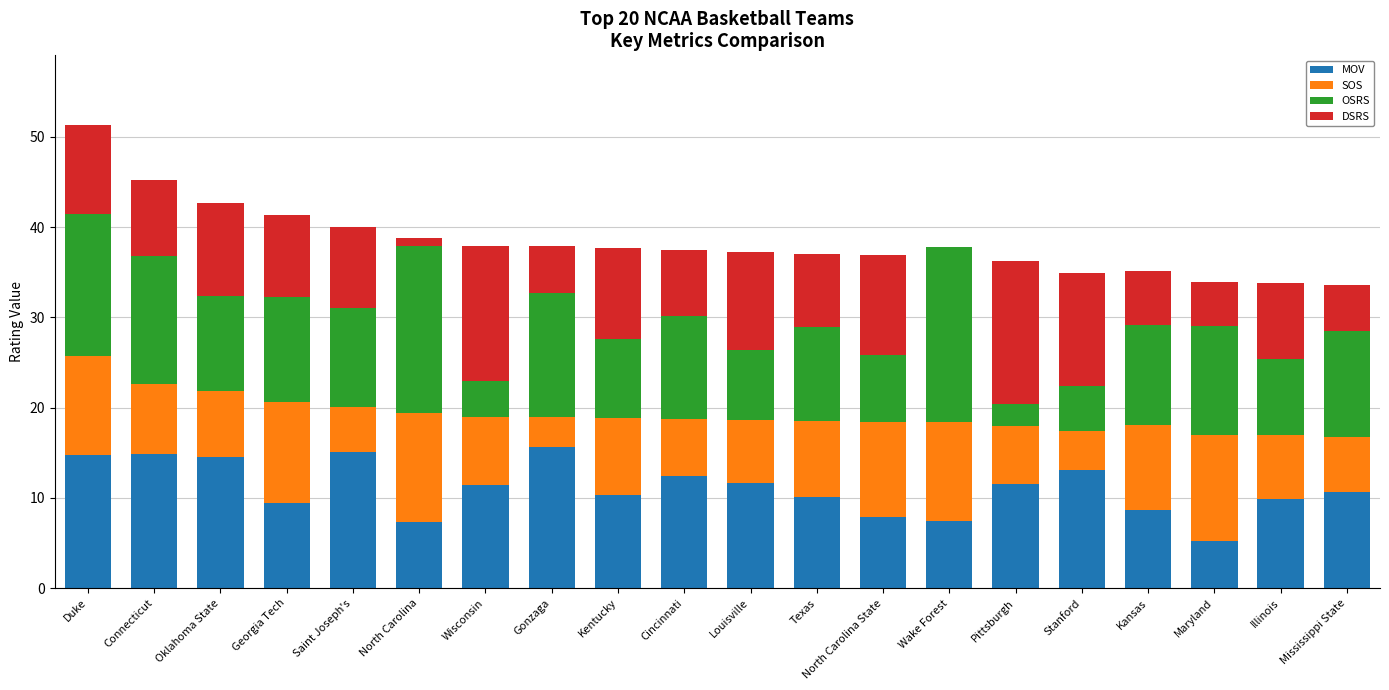

True or false: MOV has a value of 3.1 at Kansas.

False